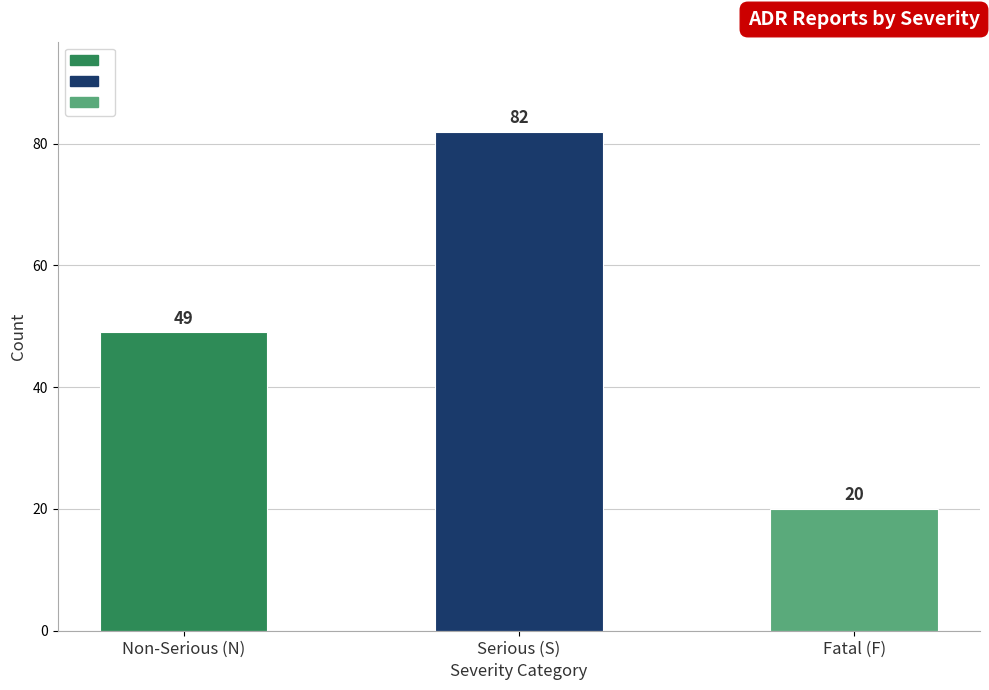

Does the chart contain any negative values?

No